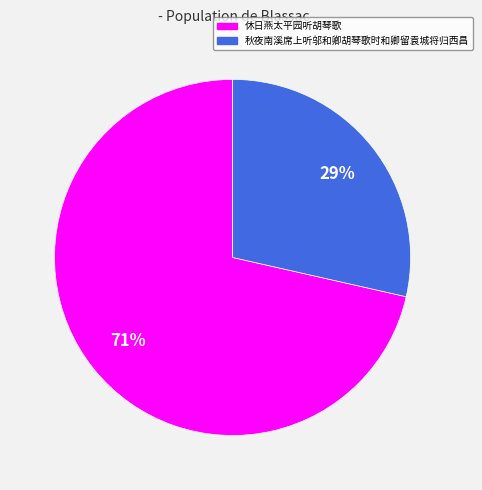

Combined, do 秋夜南溪席上听邬和卿胡琴歌时和卿留袁城将归西昌 and 休日燕太平园听胡琴歌 account for over 50%?

Yes